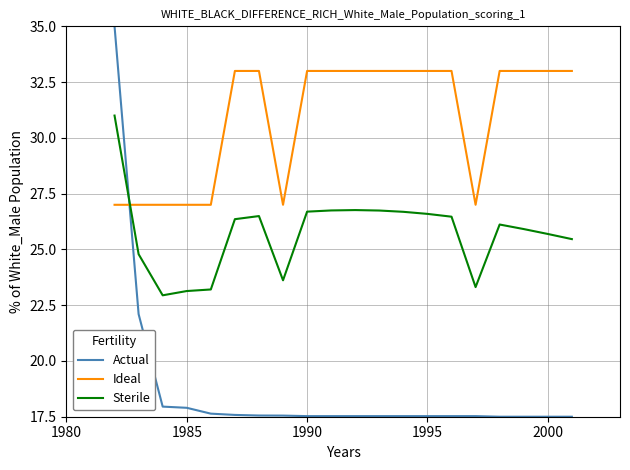

List the series in order of their overall mean, highest first.

Ideal, Sterile, Actual